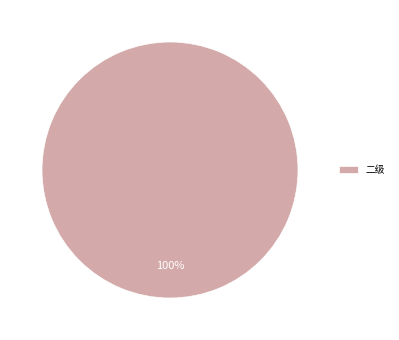

How many segments does this pie chart have?

1